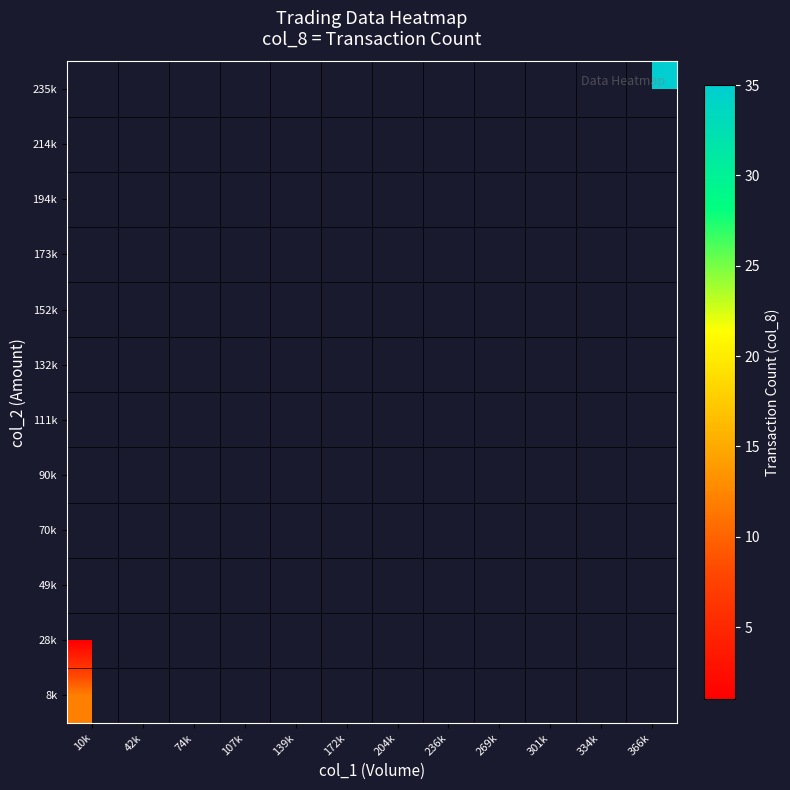

True or false: 70k has a value of 3.2 at 107k.

False